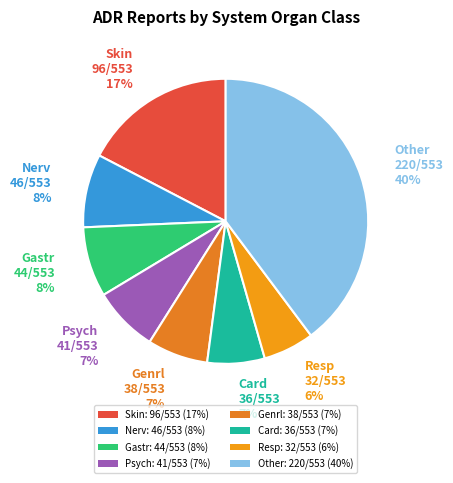

Count the number of slices in the pie.

8